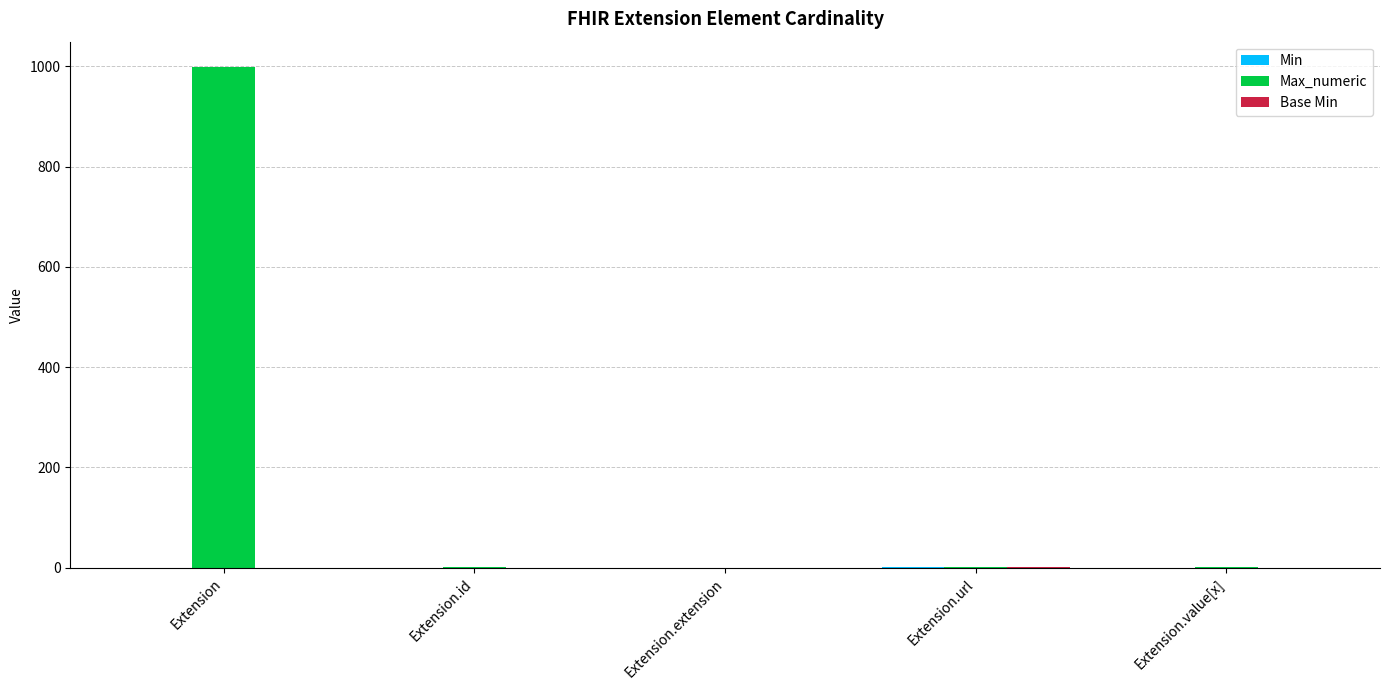

Which series changed the most between Extension and Extension.value[x]?

Max_numeric